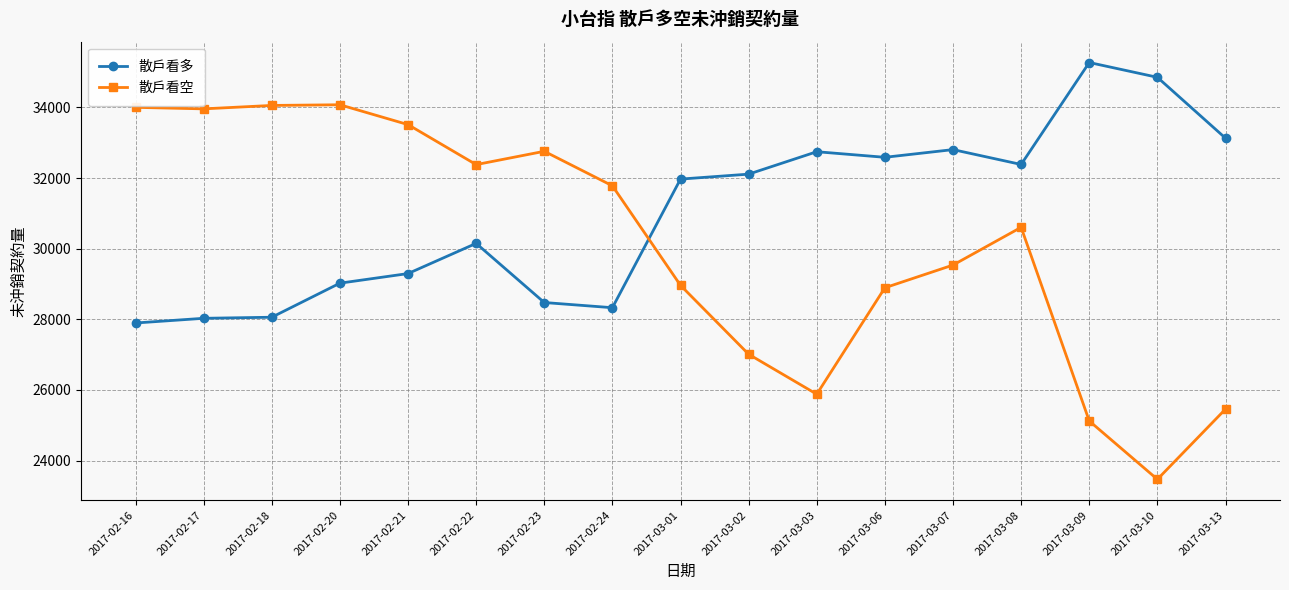

The value of 散戶看多 at 2017-02-23 is 28475. True or false?

True